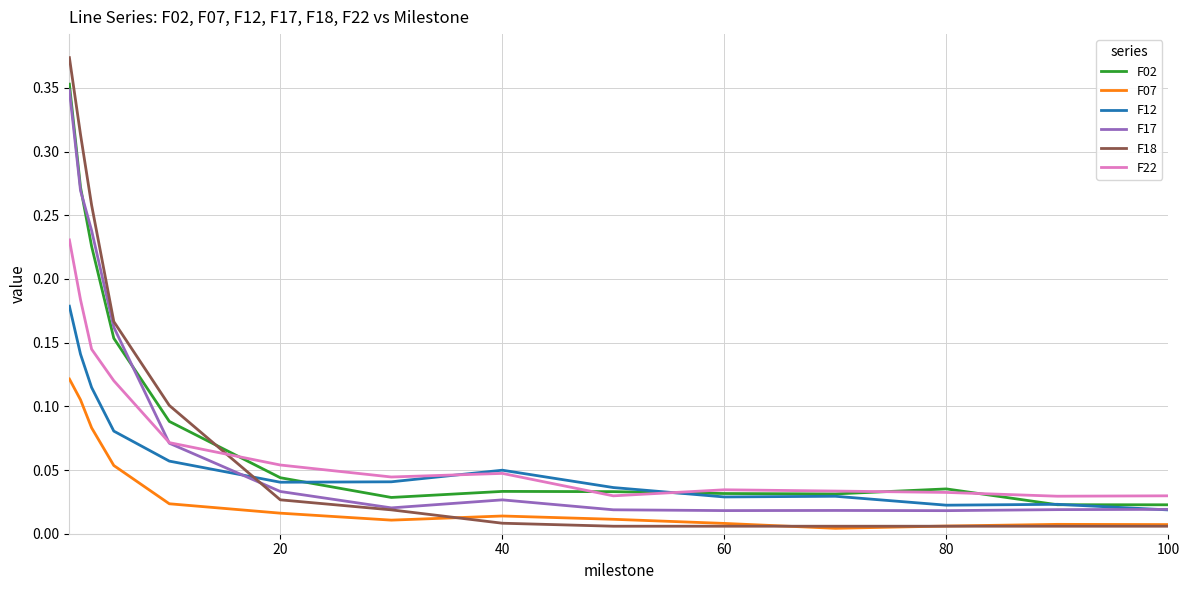

Which series has the widest spread of values?

F18